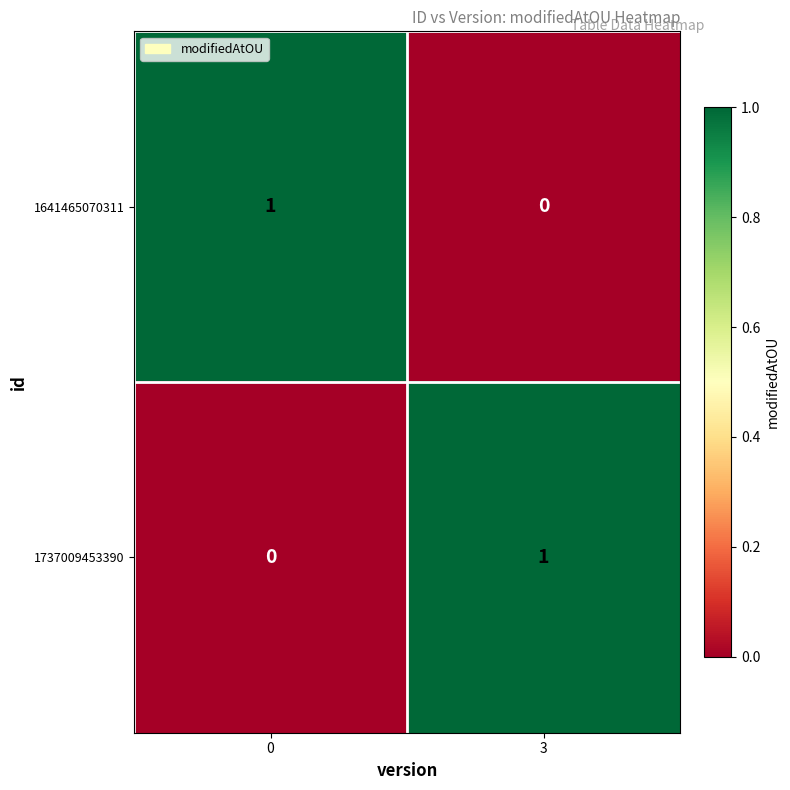

Rank the categories by 1641465070311 value from lowest to highest.

3, 0